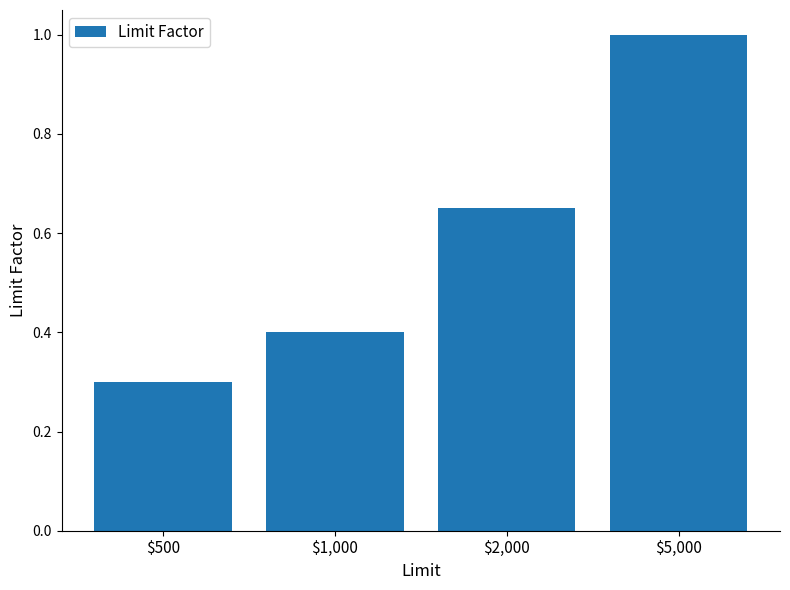

Where is the data nearest to the value 0?

$500